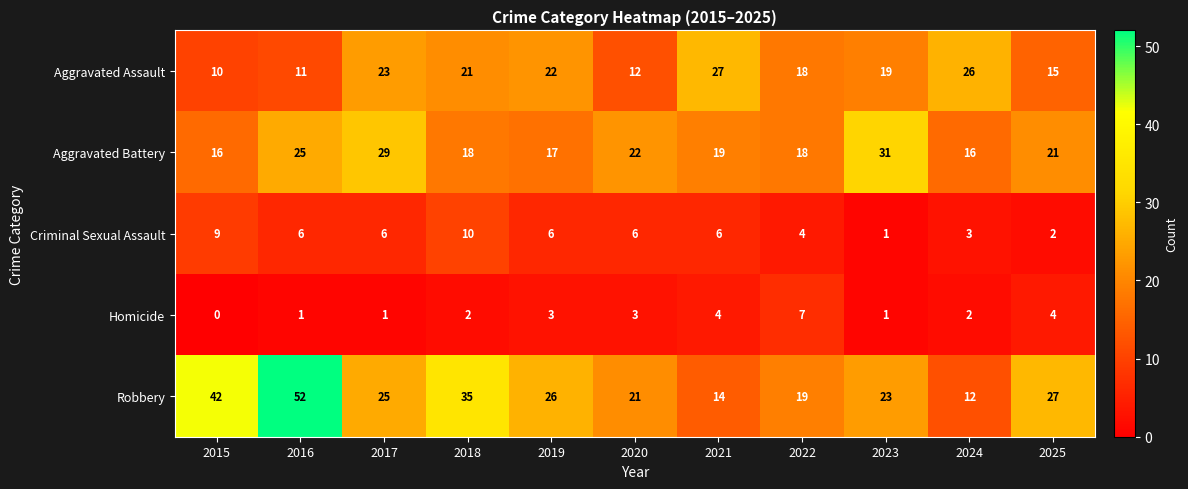

At which label does Criminal Sexual Assault reach its minimum?

2023